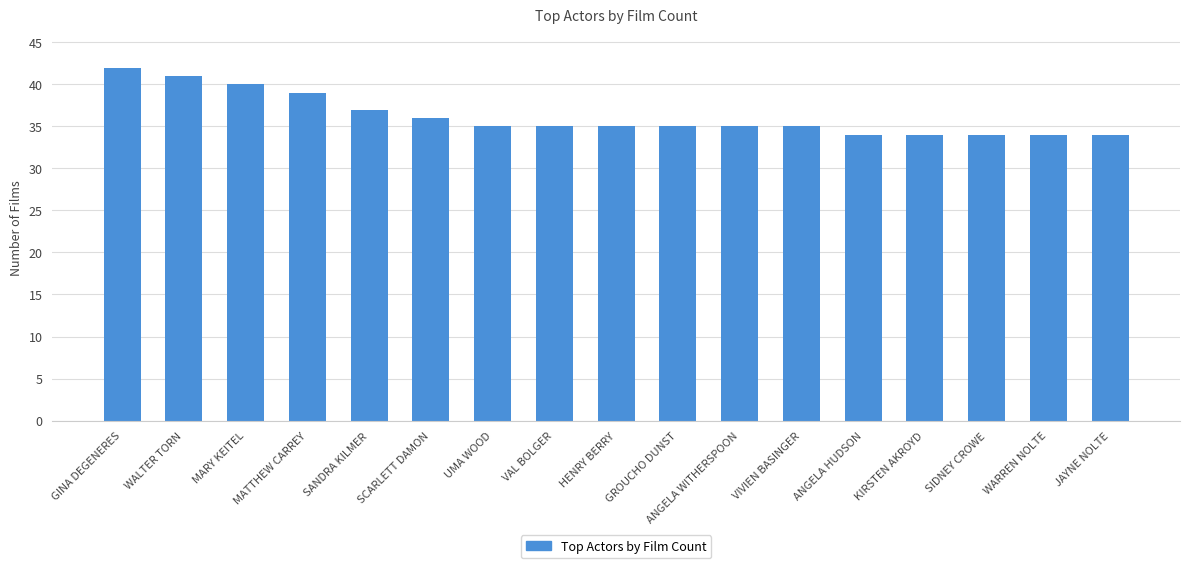

Which category has the highest value across all series?

GINA DEGENERES